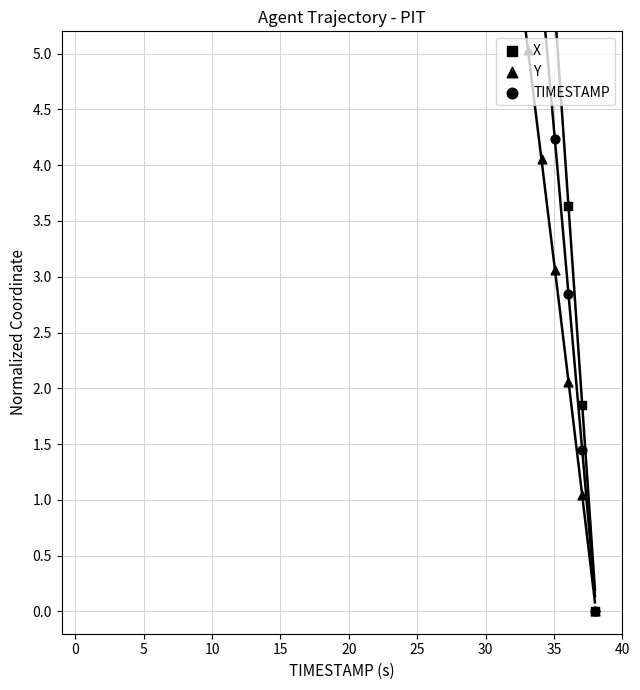

What is the total value across all series at 30?

104.8